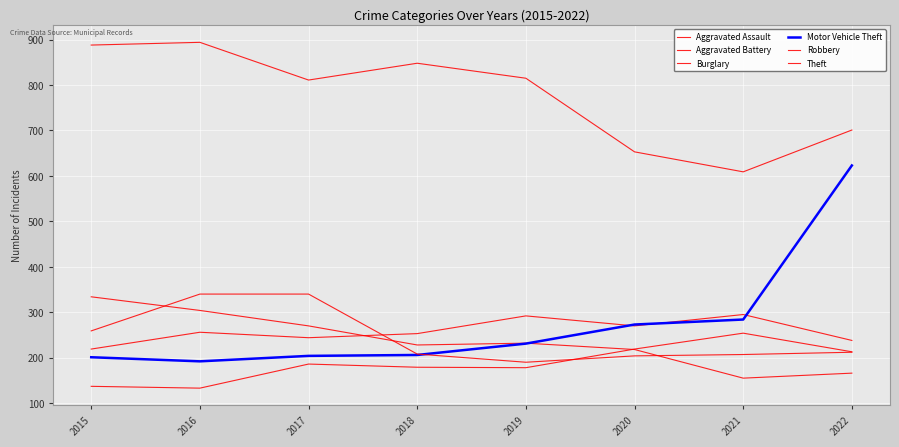

What is the difference between the Theft values at 2017 and 2022?

110